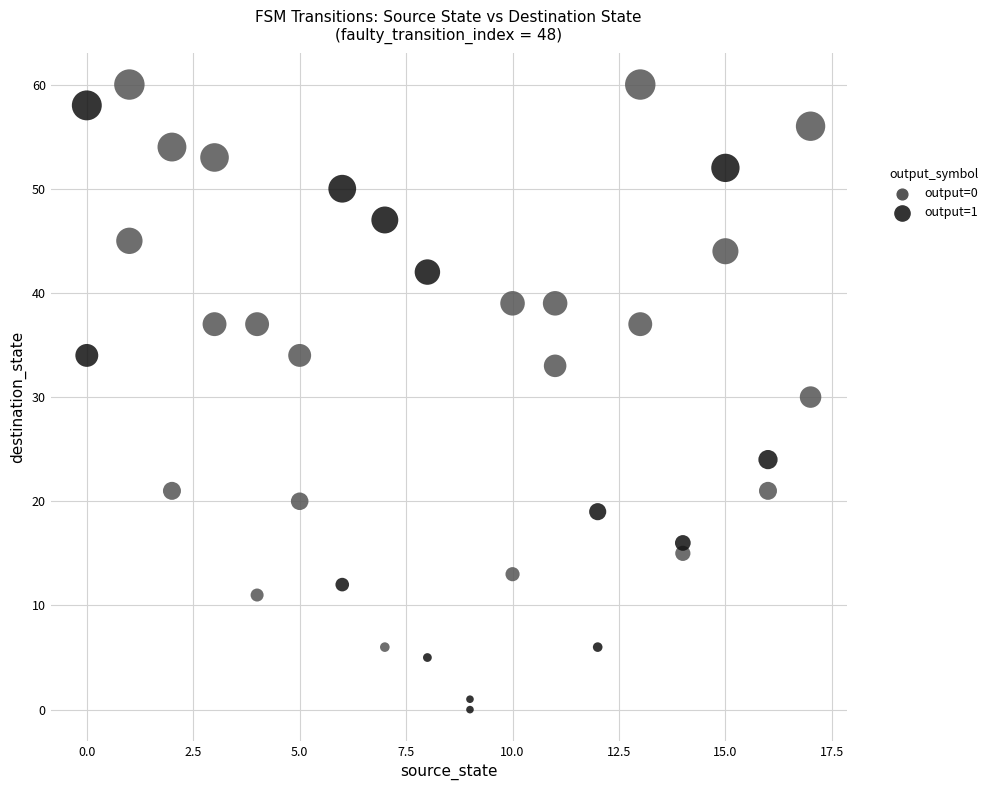

Which series has the widest spread of Y values?

output=1